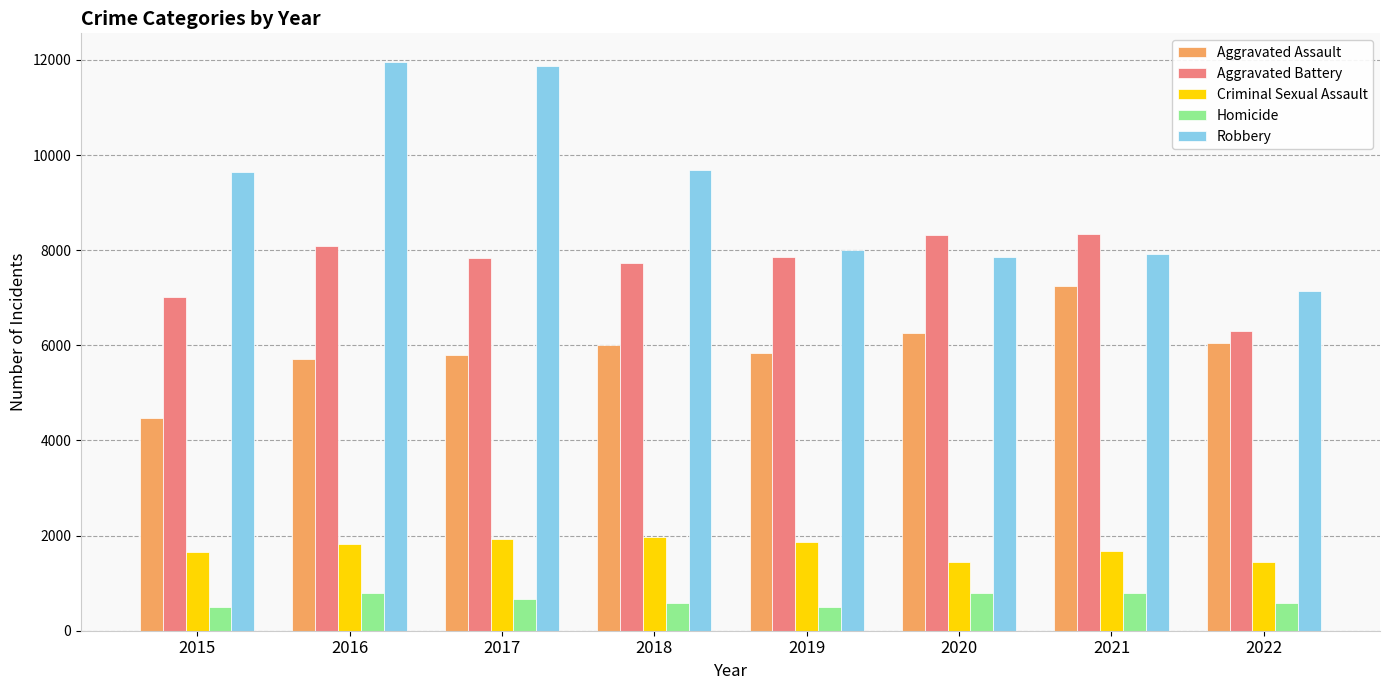

Which series has the widest spread of values?

Robbery